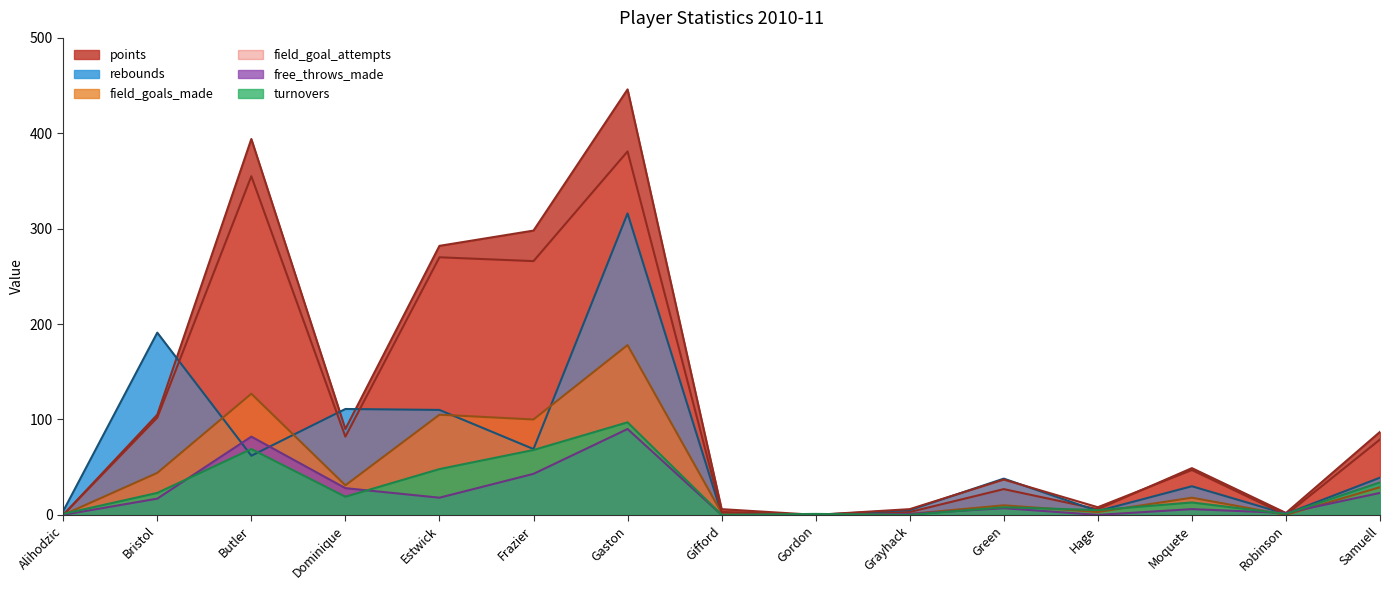

What position from the right is Grayhack?

6